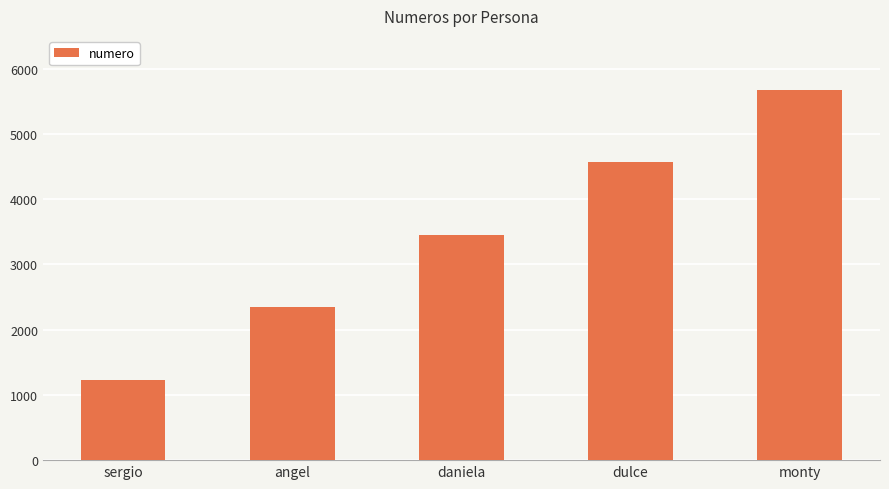

Count the number of categories in the chart.

5